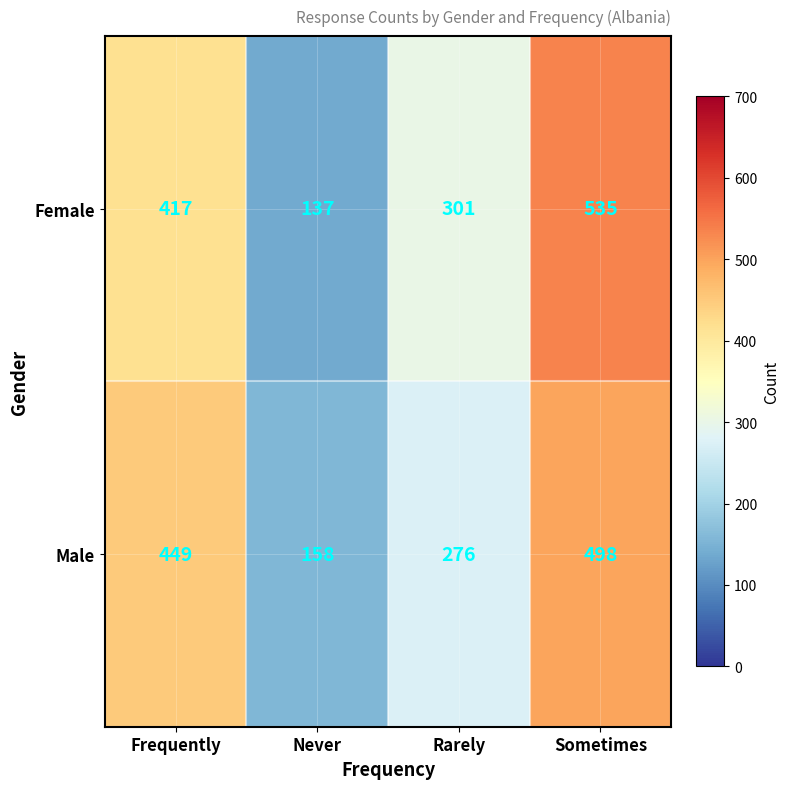

The value of Female at Never is 185. True or false?

False